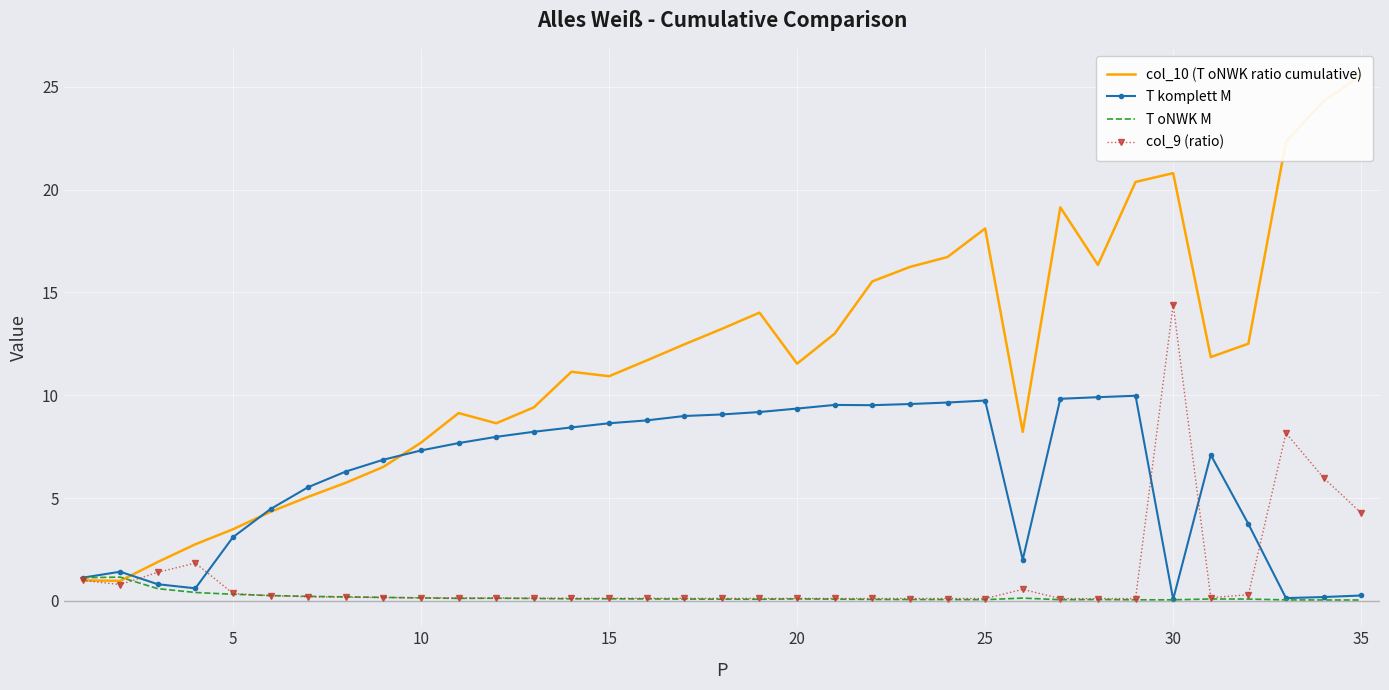

Count the number of categories in the chart.

35